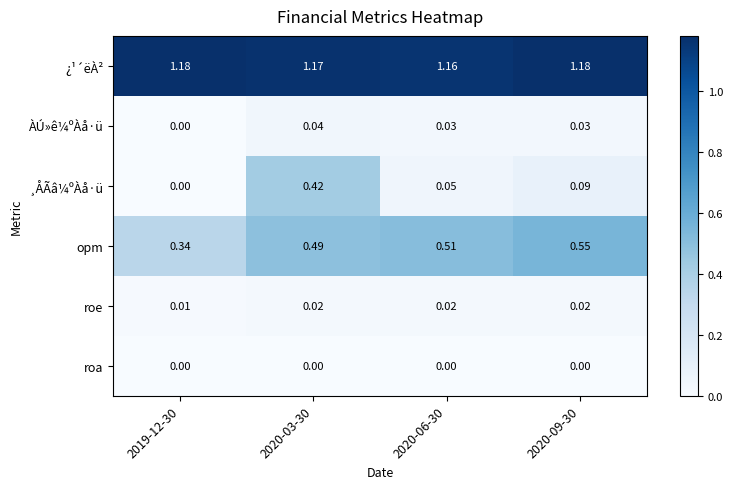

Which series has the widest spread of values?

¸ÅÃâ¼ºÀå·ü